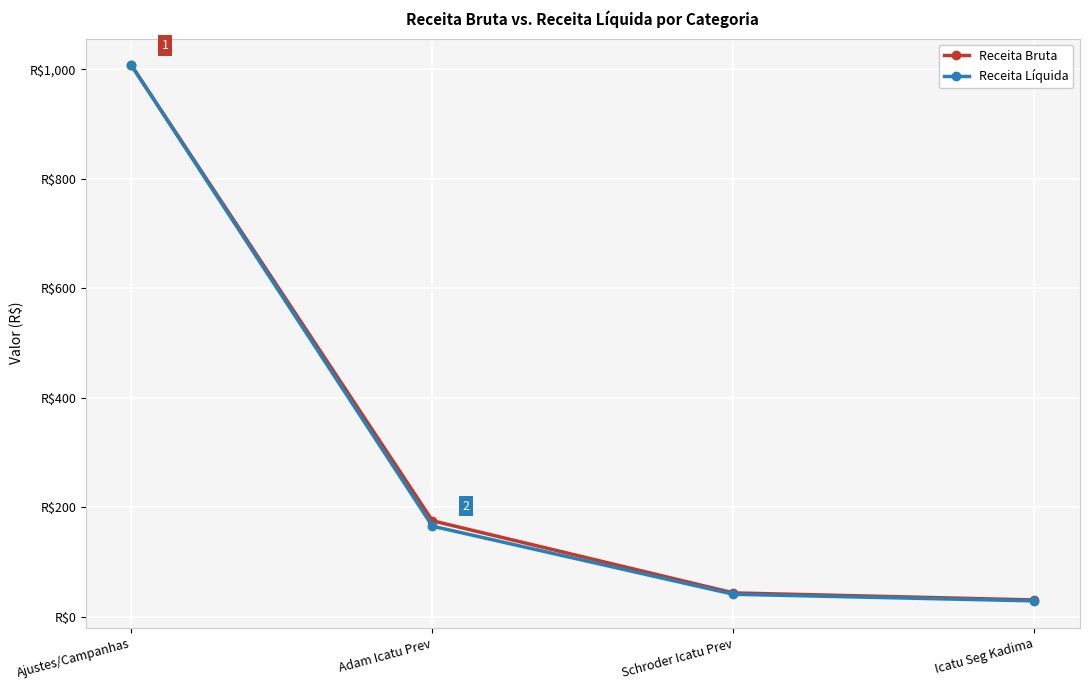

Is this an area chart (filled region under the line)?

No